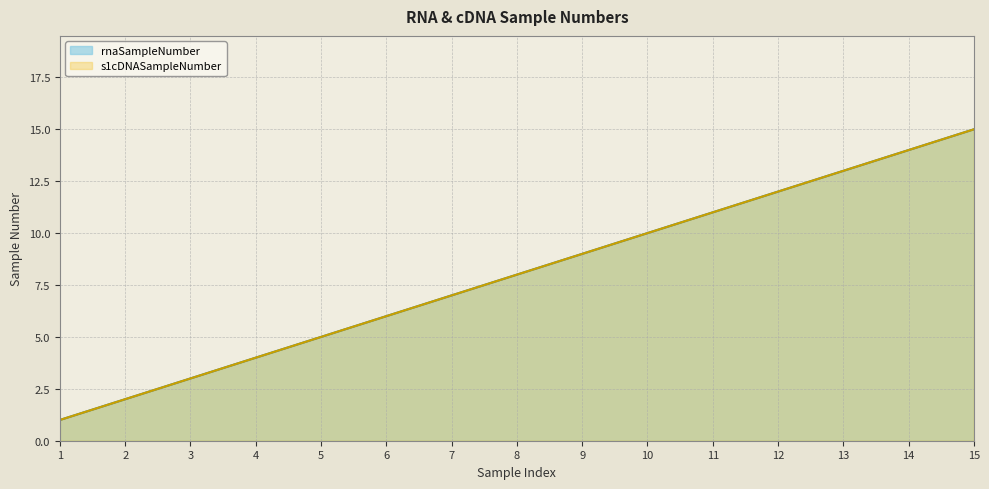

Does the chart have visible grid lines?

Yes